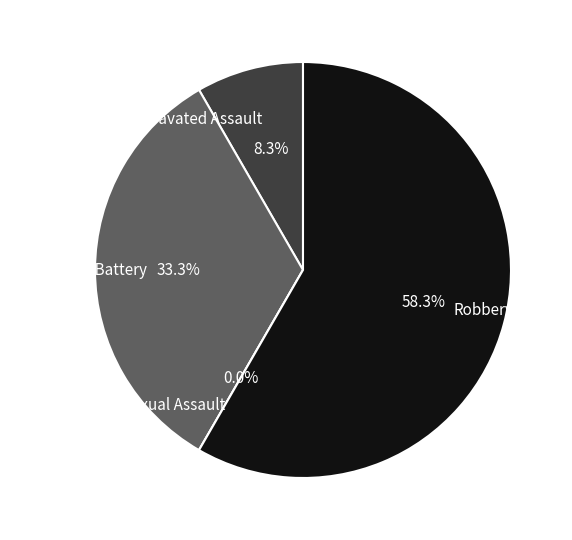

Rank the categories by value from highest to lowest.

Robbery, Aggravated Battery, Aggravated Assault, Criminal Sexual Assault